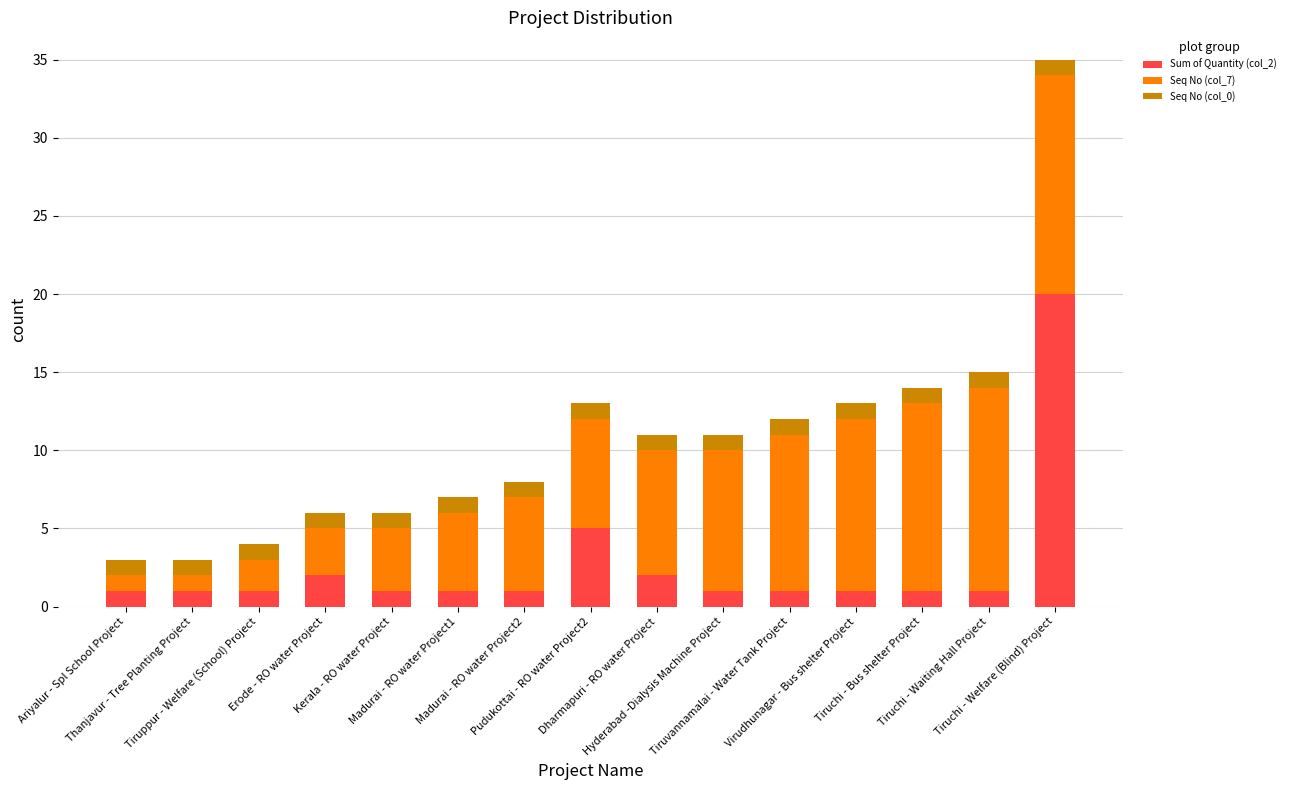

Which series has the widest spread of values?

Sum of Quantity (col_2)